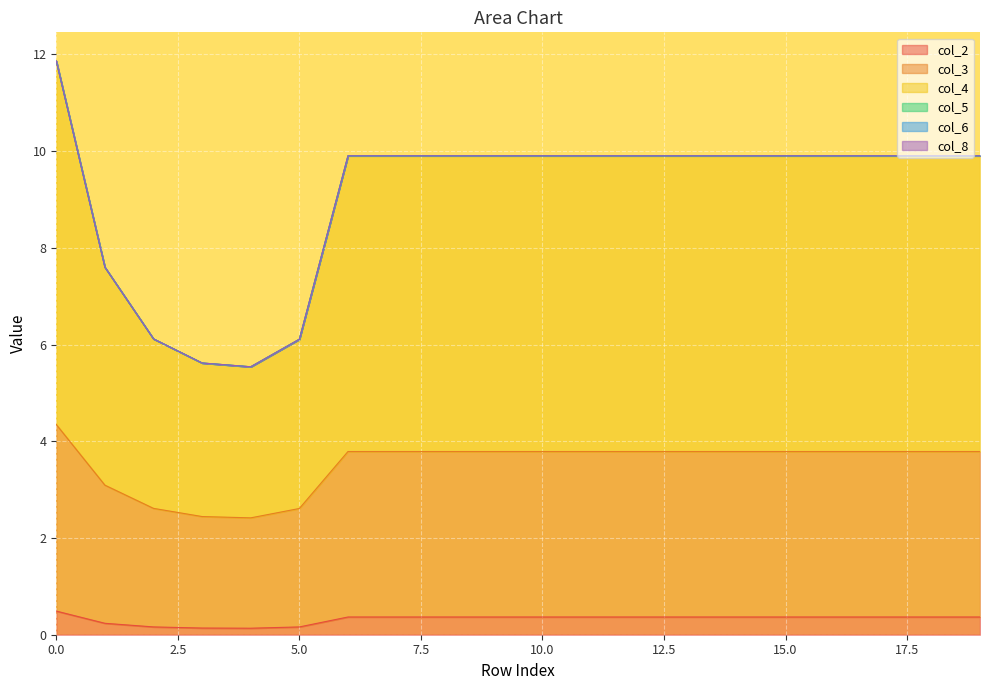

Reading left to right, what are all the values shown in this chart?

col_2: 0=0.5	1=0.2	2=0.2	3=0.1	4=0.1	5=0.2	6=0.4	7=0.4	8=0.4	9=0.4	10=0.4	11=0.4	12=0.4	13=0.4	14=0.4	15=0.4	16=0.4	17=0.4	18=0.4	19=0.4
col_3: 0=4.3	1=3.1	2=2.6	3=2.4	4=2.4	5=2.6	6=3.8	7=3.8	8=3.8	9=3.8	10=3.8	11=3.8	12=3.8	13=3.8	14=3.8	15=3.8	16=3.8	17=3.8	18=3.8	19=3.8
col_4: 0=11.9	1=7.6	2=6.1	3=5.6	4=5.5	5=6.1	6=9.9	7=9.9	8=9.9	9=9.9	10=9.9	11=9.9	12=9.9	13=9.9	14=9.9	15=9.9	16=9.9	17=9.9	18=9.9	19=9.9
col_5: 0=11.9	1=7.6	2=6.1	3=5.6	4=5.5	5=6.1	6=9.9	7=9.9	8=9.9	9=9.9	10=9.9	11=9.9	12=9.9	13=9.9	14=9.9	15=9.9	16=9.9	17=9.9	18=9.9	19=9.9